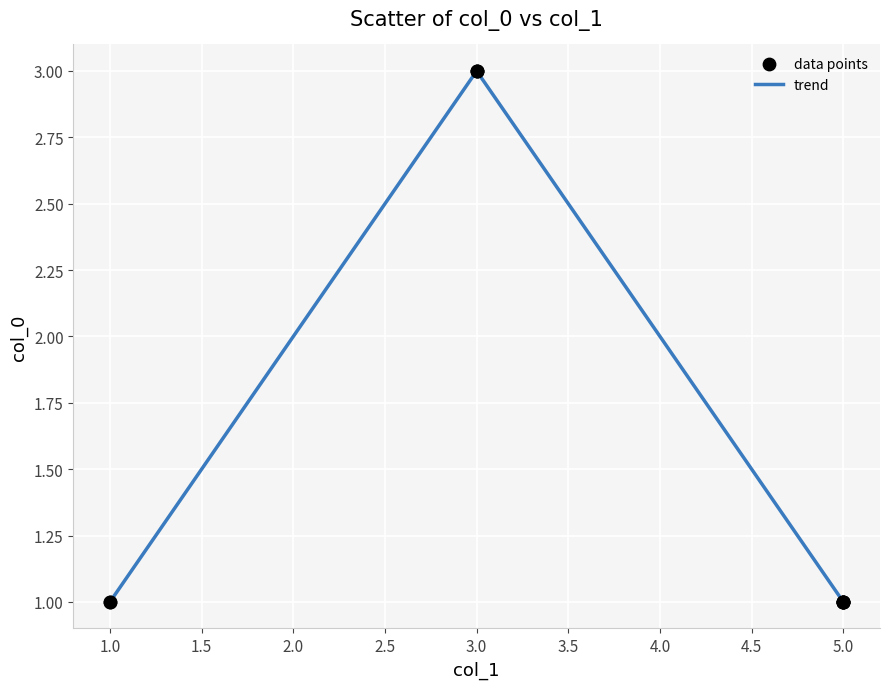

What is the ratio of the value at 1.0 to the value at 3.0?

0.3